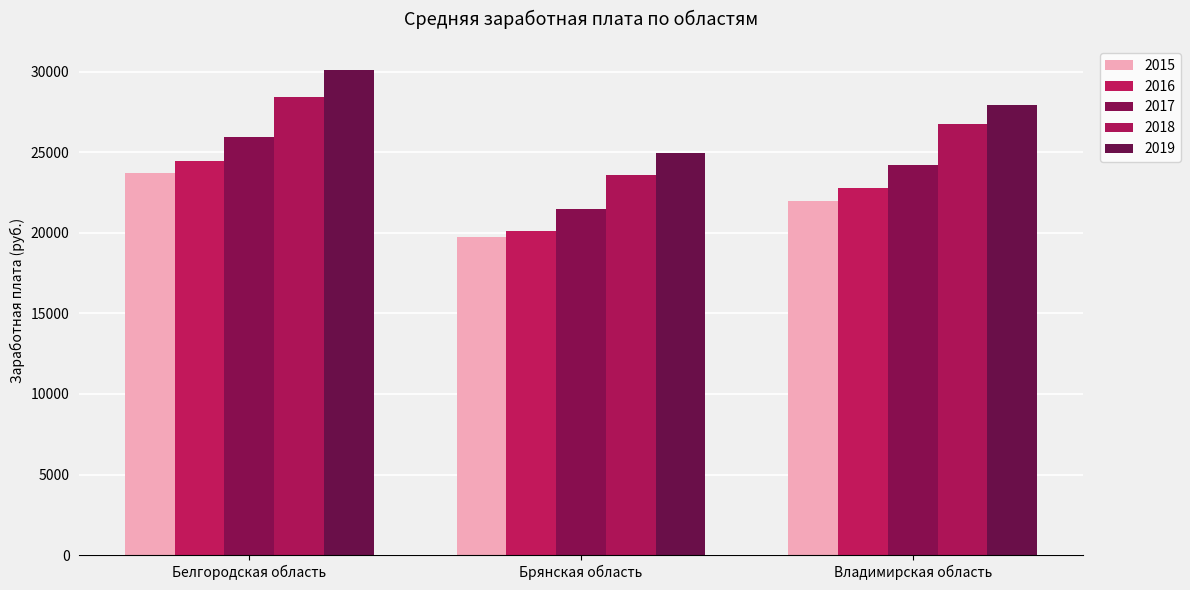

Which has a higher value, Белгородская область or Владимирская область?

Белгородская область